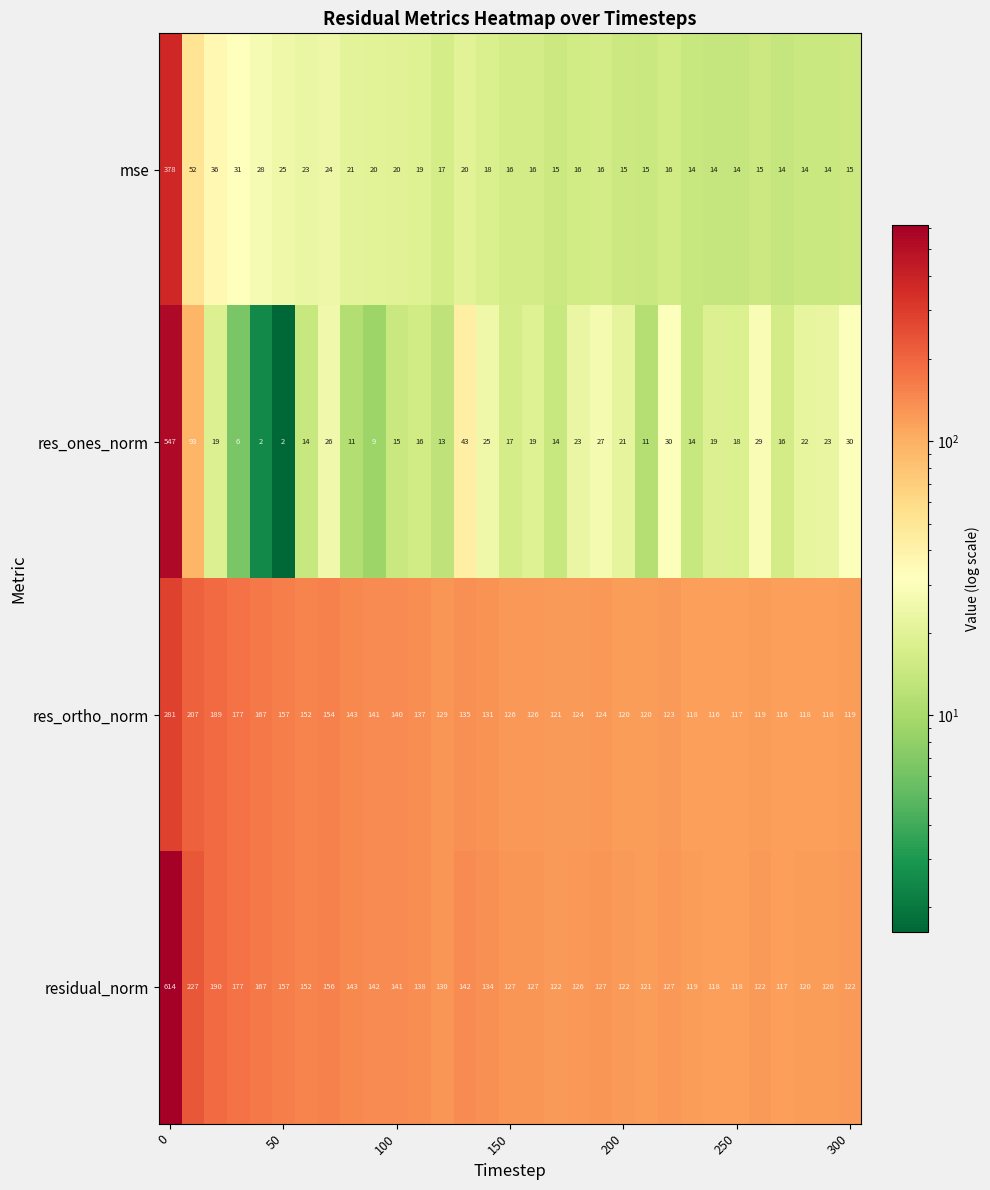

List the series in order of their peak value, lowest first.

res_ortho_norm, mse, res_ones_norm, residual_norm